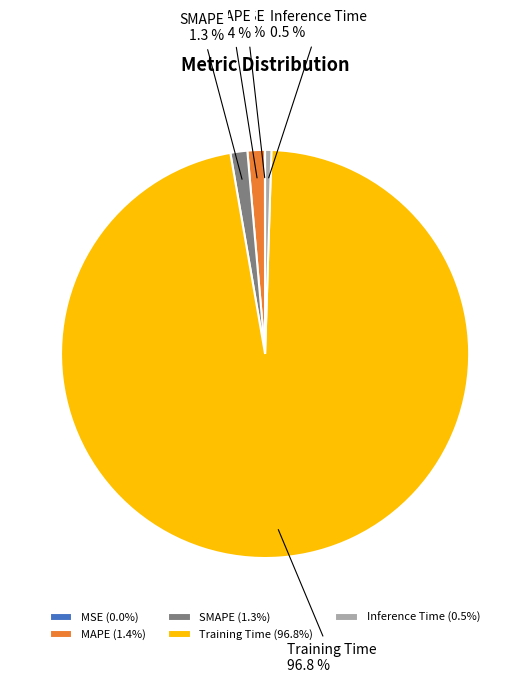

Which slice represents more than half of the pie?

Training Time